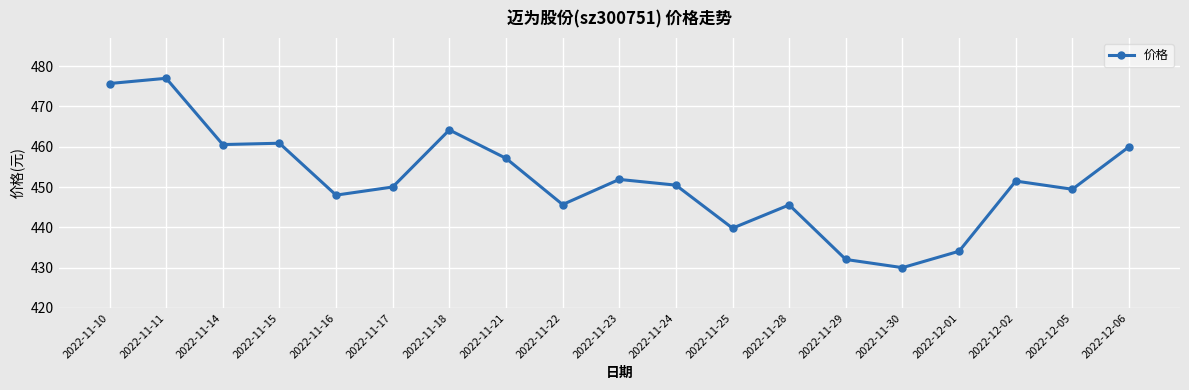

At which label does the data first exceed 450?

2022-11-10